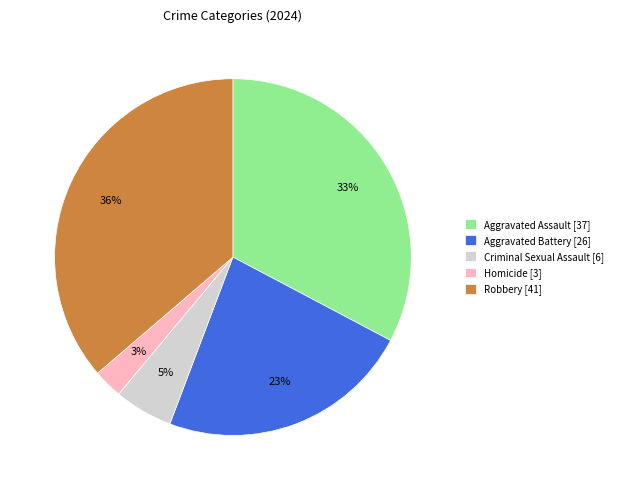

Which category has the smallest portion of the pie?

Homicide